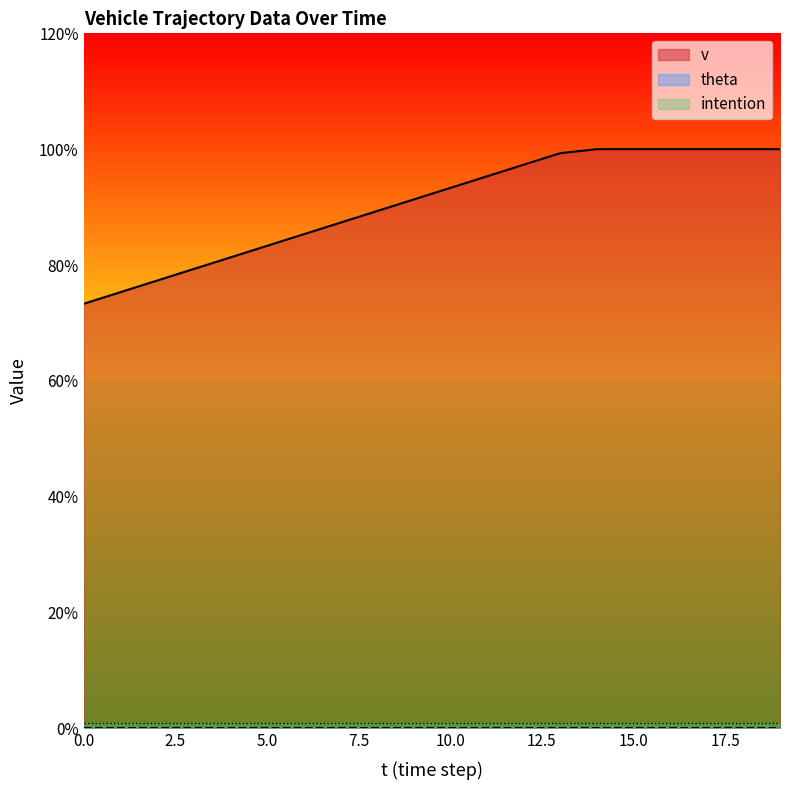

At 14, list the series in order from smallest to largest.

theta, intention, v